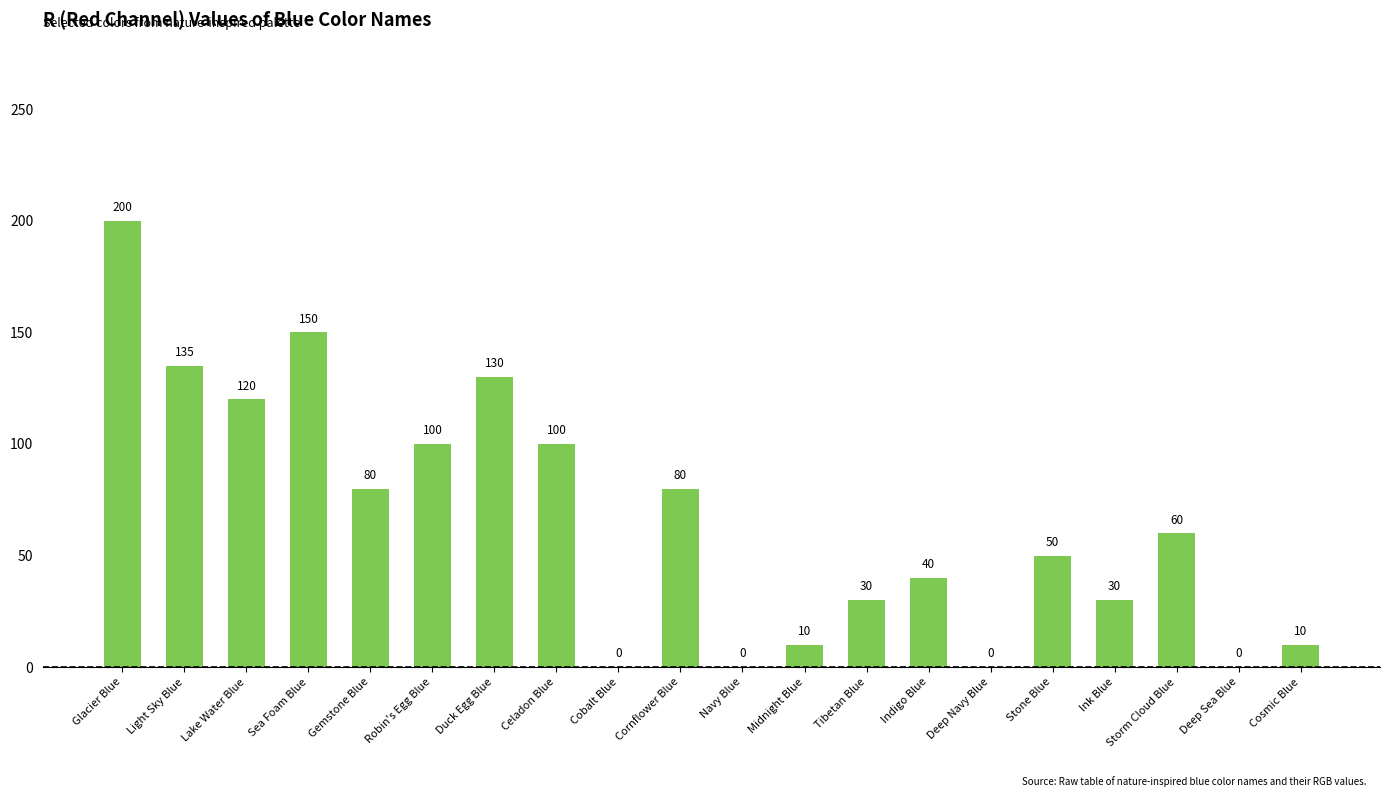

Where does the data first go above 60?

Glacier Blue